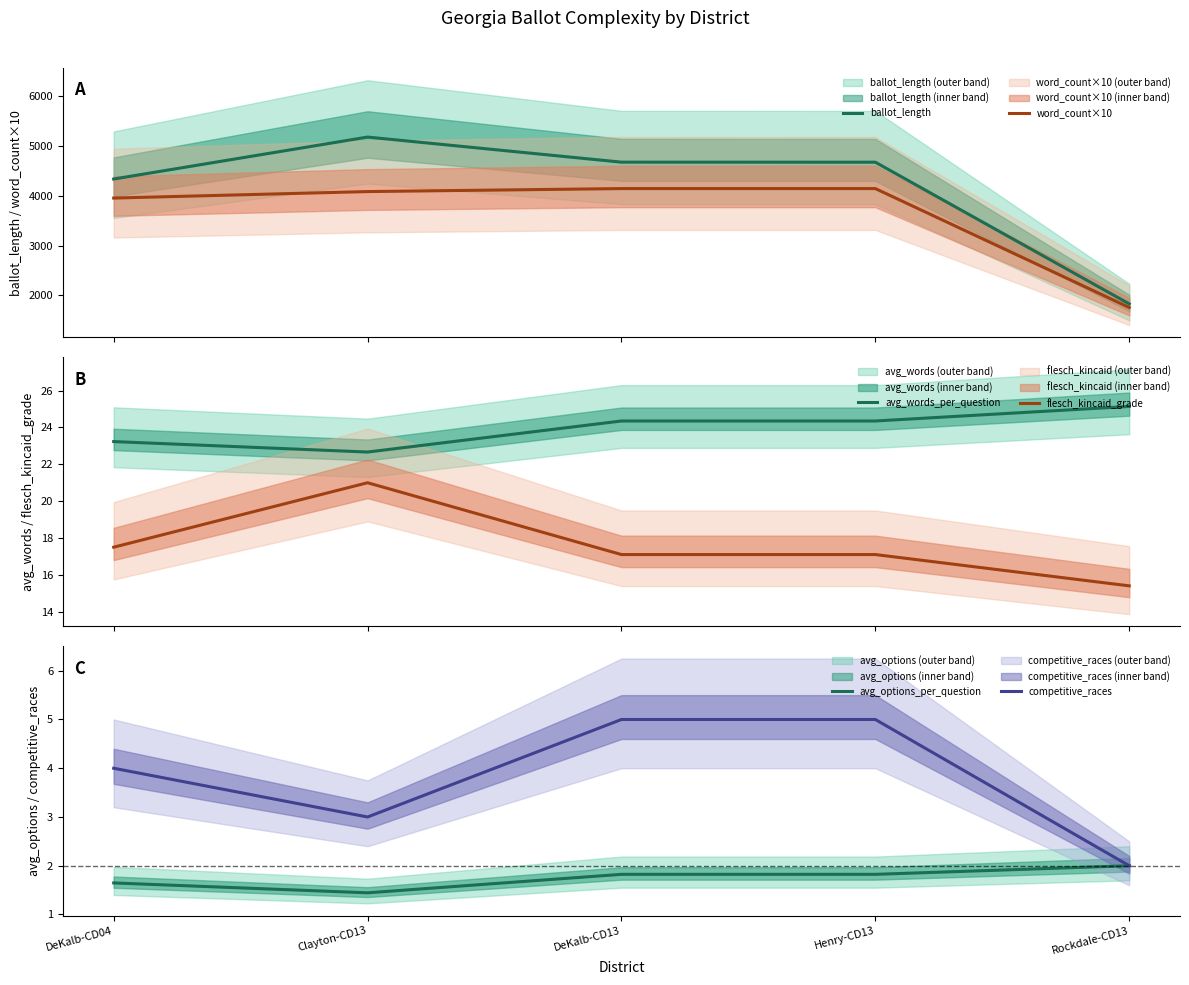

Which series has the largest total across all categories?

ballot_length